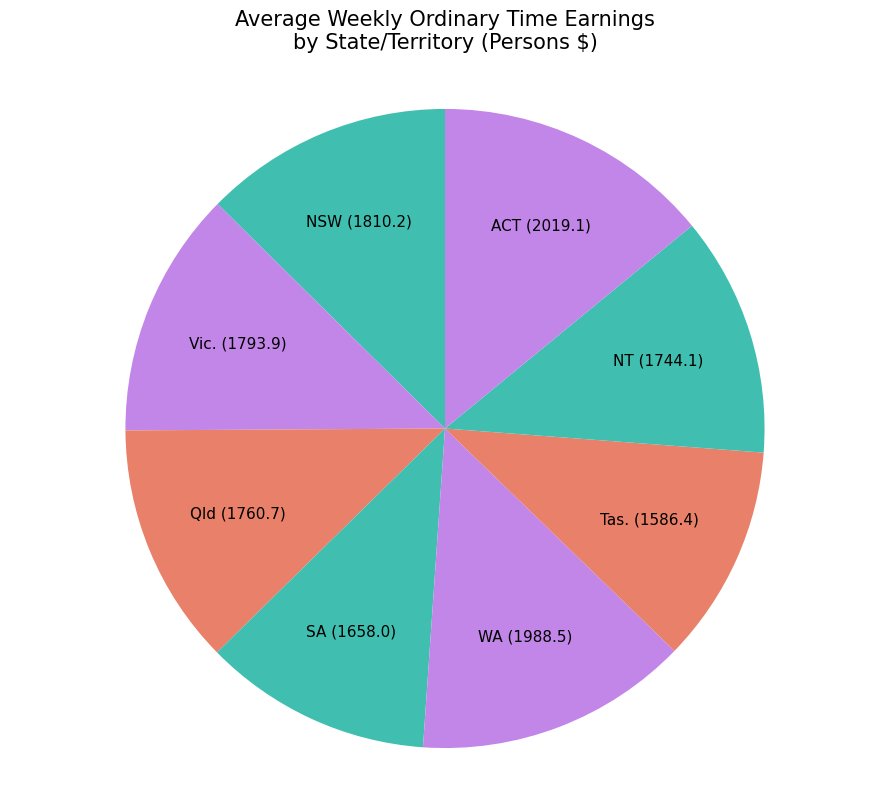

How many slices are in this pie chart?

8